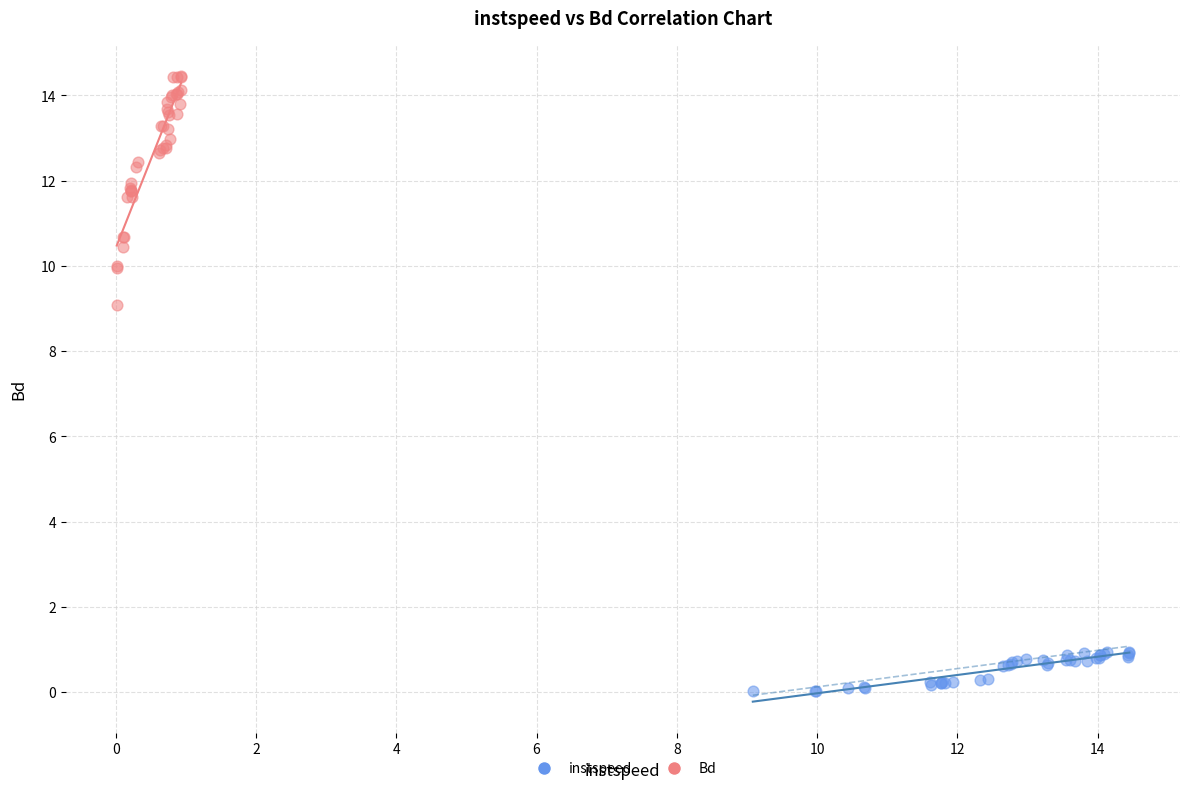

Which series reaches the maximum Y coordinate?

Bd